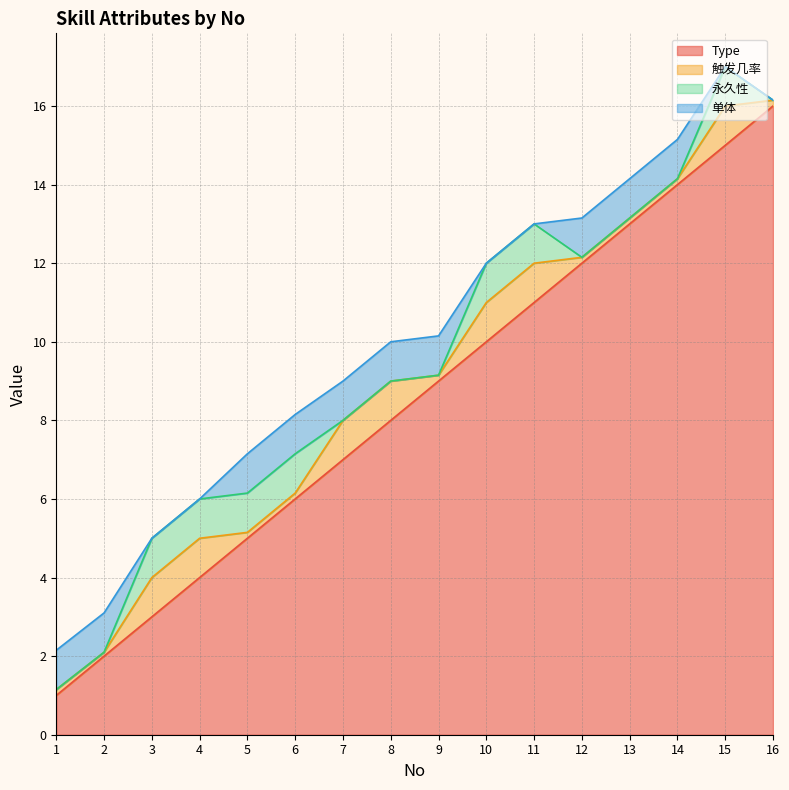

Reading left to right, list all the values displayed in this chart.

Type: 1=1.0	2=2.0	3=3.0	4=4.0	5=5.0	6=6.0	7=7.0	8=8.0	9=9.0	10=10.0	11=11.0	12=12.0	13=13.0	14=14.0	15=15.0	16=16.0
触发几率: 1=0.1	2=0.1	3=1.0	4=1.0	5=0.1	6=0.1	7=1.0	8=1.0	9=0.1	10=1.0	11=1.0	12=0.1	13=0.1	14=0.1	15=1.0	16=0.1
永久性: 1=0.0	2=0.0	3=1.0	4=1.0	5=1.0	6=1.0	7=0.0	8=0.0	9=0.0	10=1.0	11=1.0	12=0.0	13=0.0	14=0.0	15=1.0	16=0.0
单体: 1=1.0	2=1.0	3=0.0	4=0.0	5=1.0	6=1.0	7=1.0	8=1.0	9=1.0	10=0.0	11=0.0	12=1.0	13=1.0	14=1.0	15=0.0	16=0.0